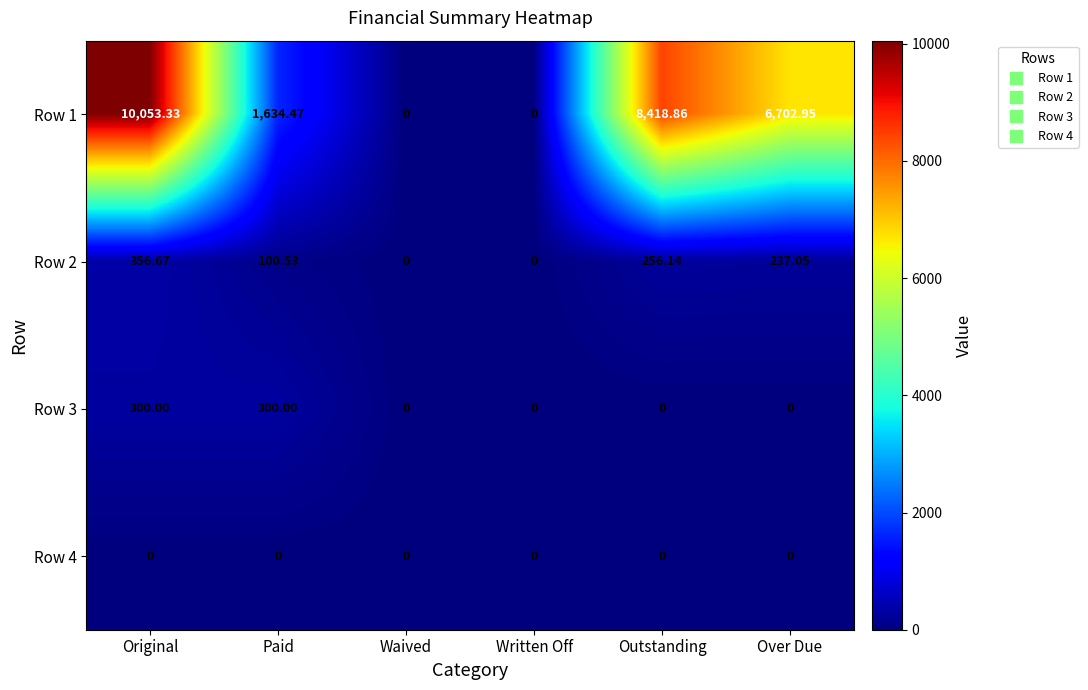

At which category is the sum across all series the highest?

Original